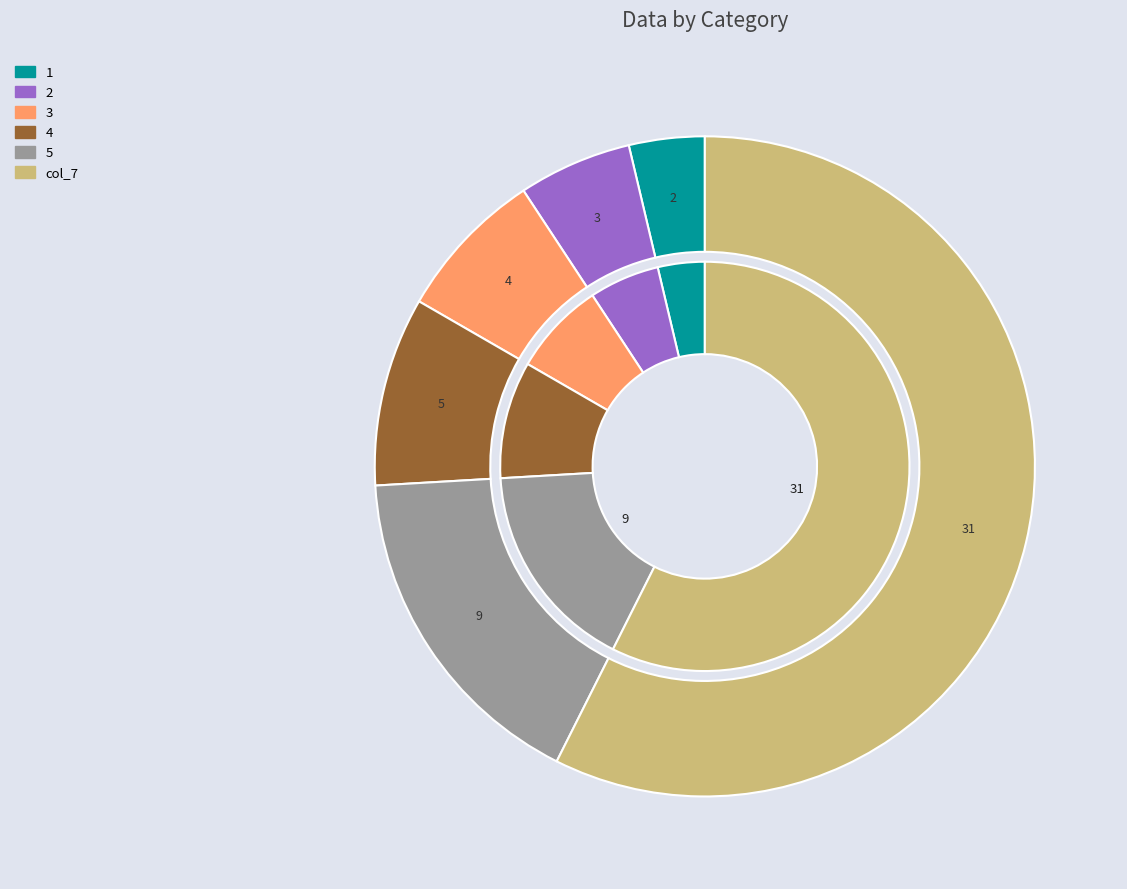

What portion of the pie excludes 1?

96.3%